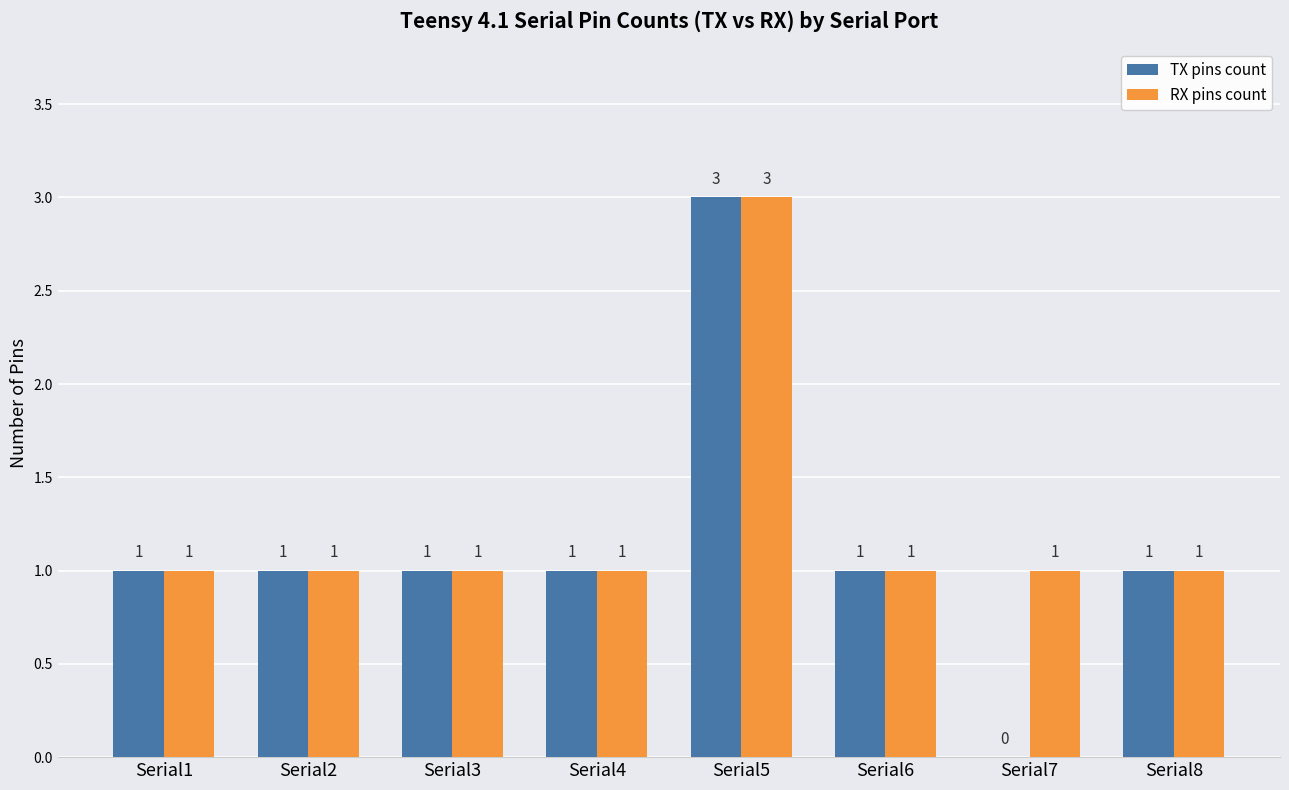

The RX pins count series shows 4 at Serial5. True or false?

False